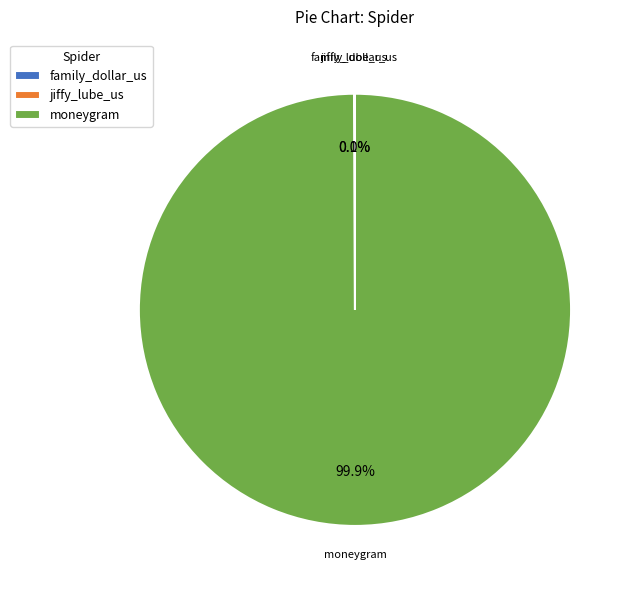

Which slice is the largest?

moneygram